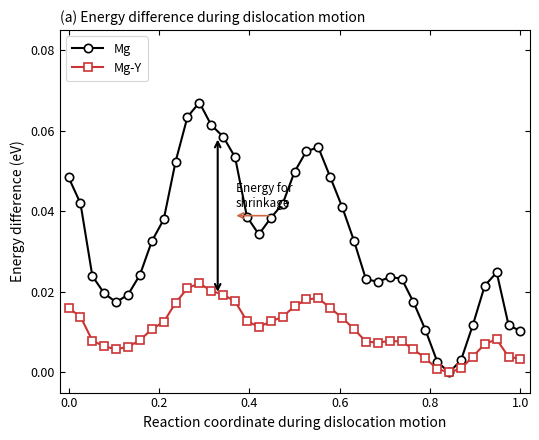

List the series in order of their overall mean, highest first.

Mg, Mg-Y